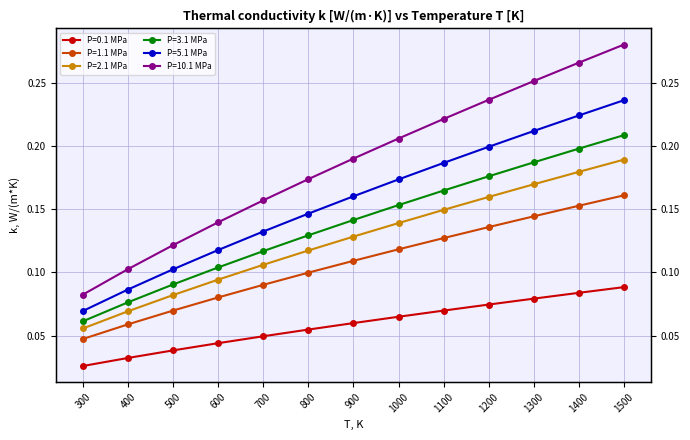

Does the chart have visible grid lines?

Yes